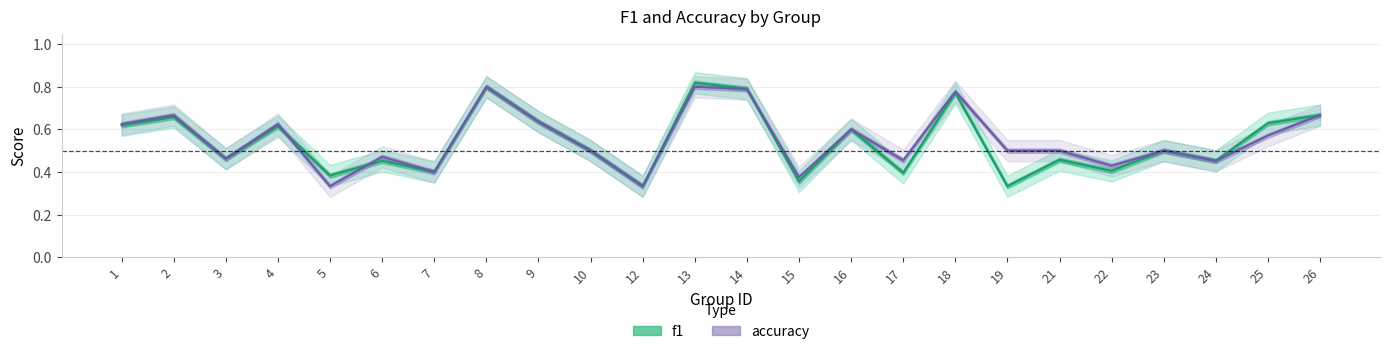

Is the value of f1 at 26 greater than the value of accuracy at 4?

Yes